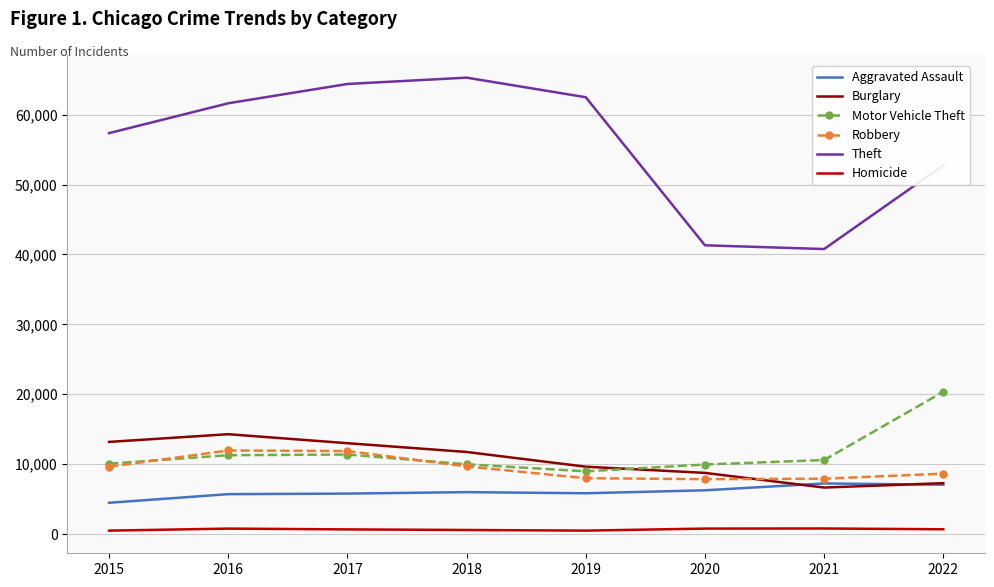

What is the smallest value displayed?

496